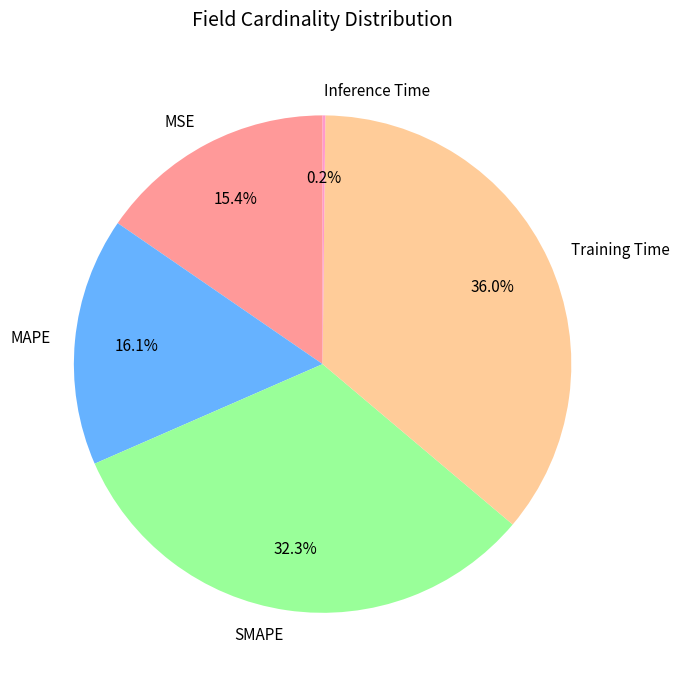

Does any single category account for the majority?

No